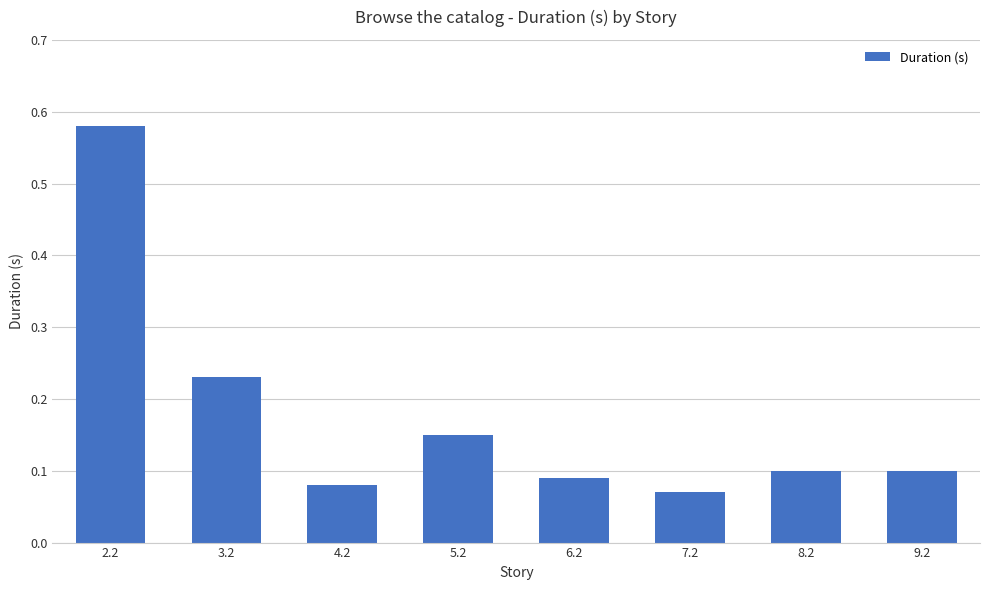

What position from the left is 7.2?

6